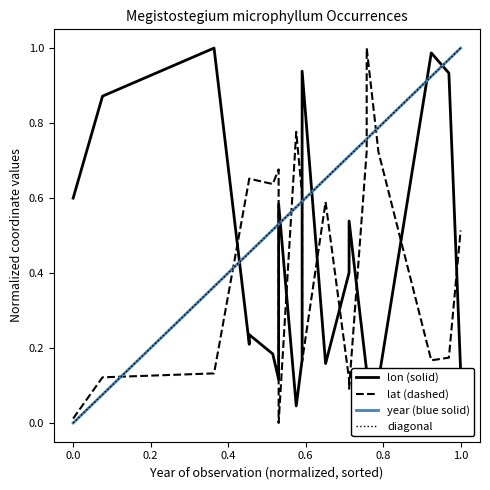

What is the average value of the lat series?

0.4